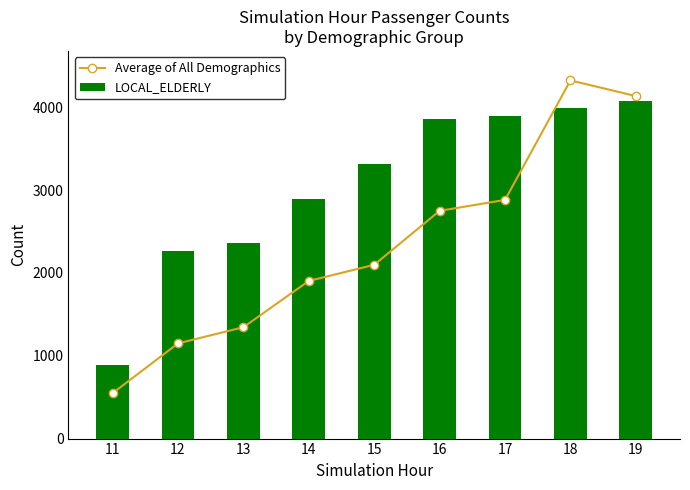

What is the sum of all LOCAL_ELDERLY values?

27530.2